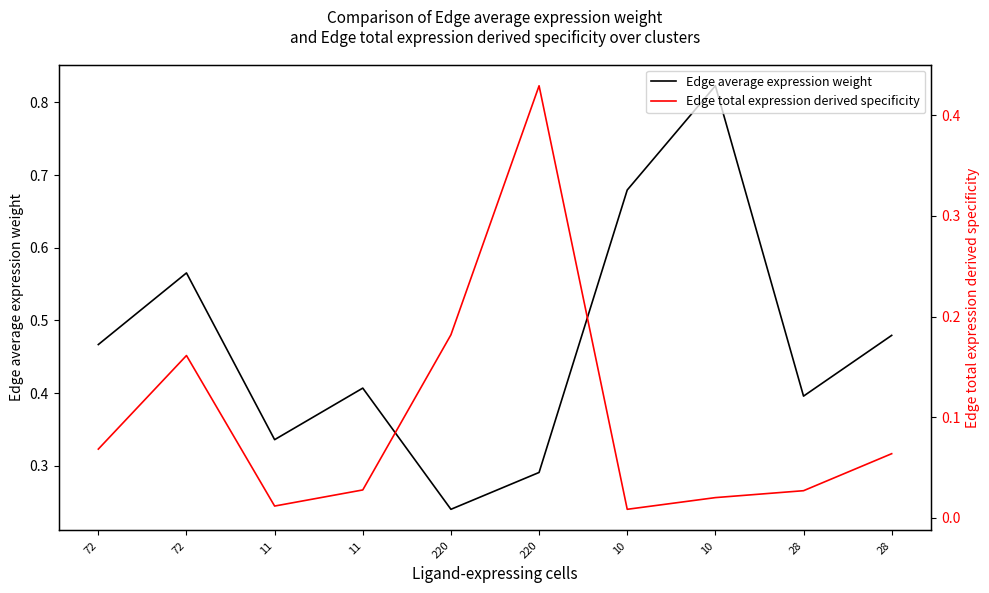

Reading left to right, list all the values displayed in this chart.

Edge average expression weight: 72=0.5	72=0.6	11=0.3	11=0.4	220=0.2	220=0.3	10=0.7	10=0.8	28=0.4	28=0.5
Edge total expression derived specificity: 72=0.1	72=0.2	11=0.0	11=0.0	220=0.2	220=0.4	10=0.0	10=0.0	28=0.0	28=0.1